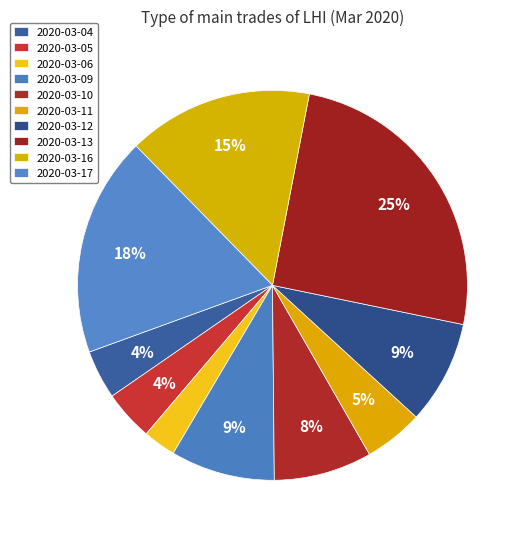

Does any single category account for the majority?

No